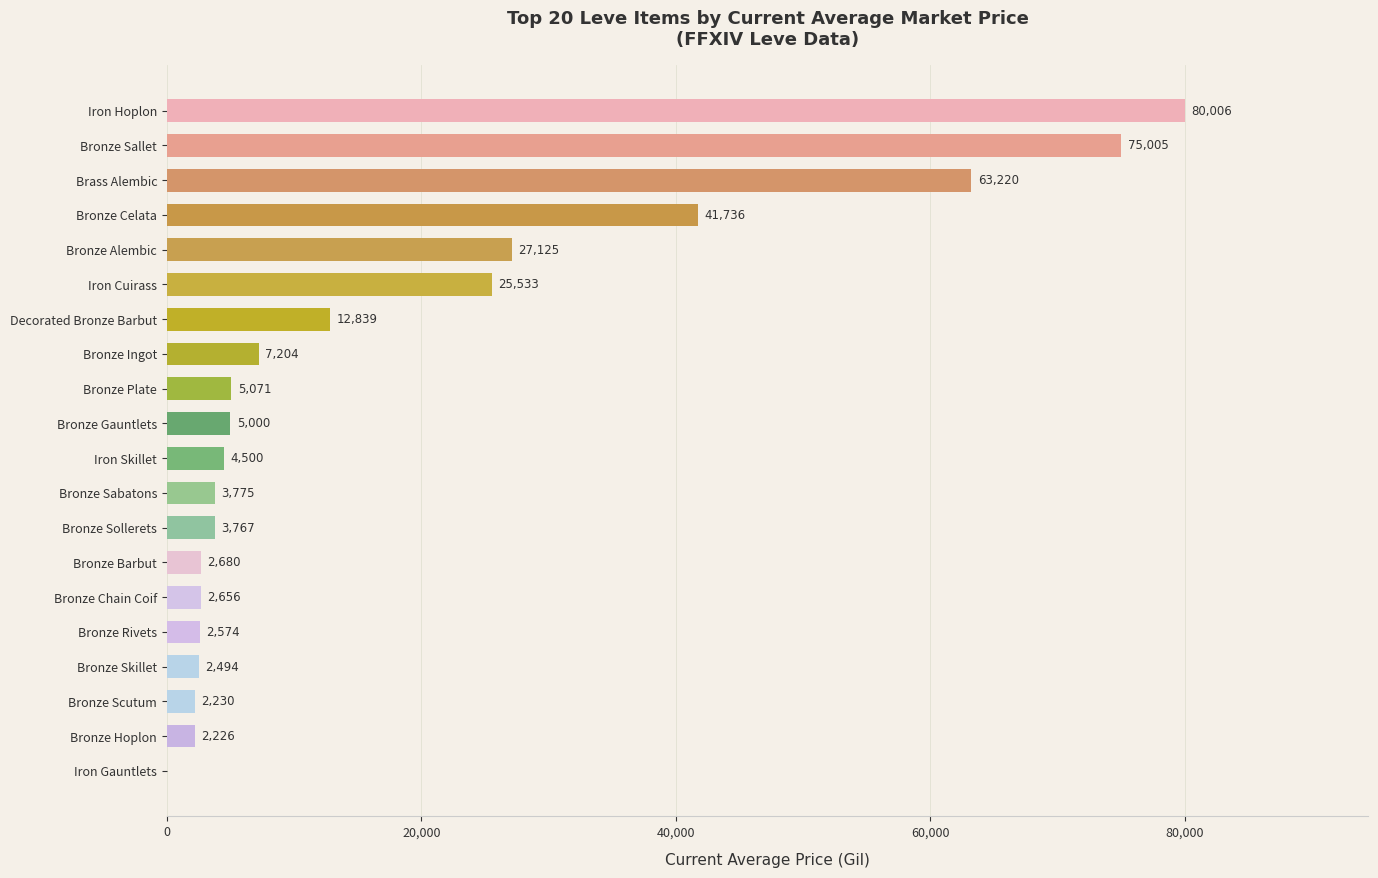

What value does the data have at Bronze Chain Coif?

2656.0